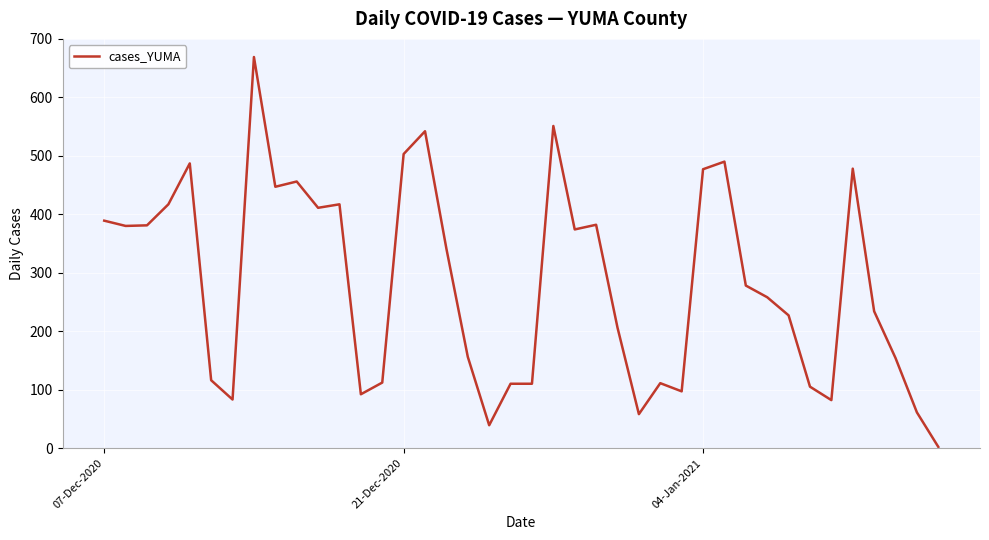

What is the difference between the maximum and minimum values?

667